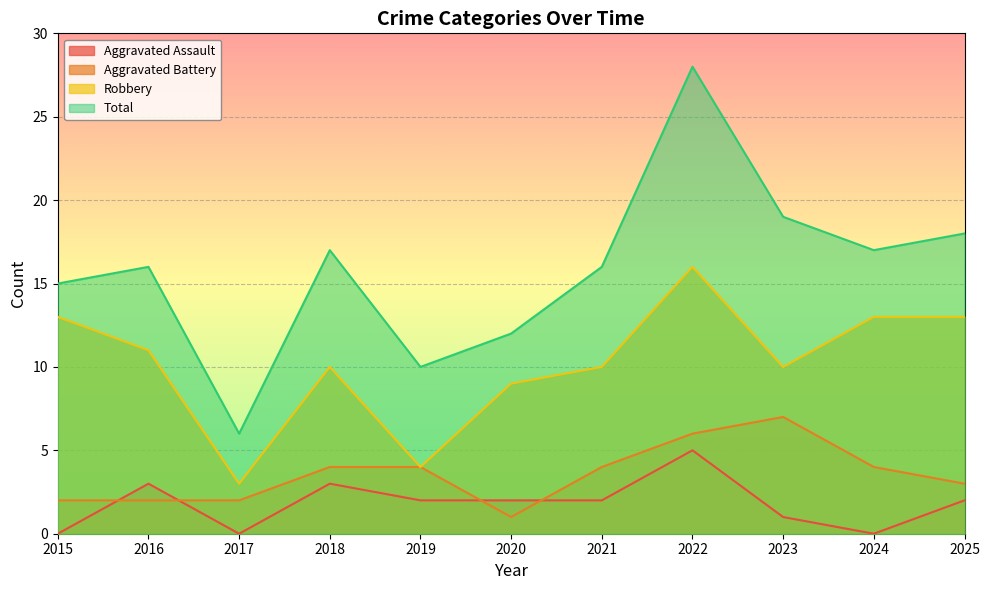

Reading left to right, extract all data points from this chart.

Aggravated Assault: 2015=0	2016=3	2017=0	2018=3	2019=2	2020=2	2021=2	2022=5	2023=1	2024=0	2025=2
Aggravated Battery: 2015=2	2016=2	2017=2	2018=4	2019=4	2020=1	2021=4	2022=6	2023=7	2024=4	2025=3
Robbery: 2015=13	2016=11	2017=3	2018=10	2019=4	2020=9	2021=10	2022=16	2023=10	2024=13	2025=13
Total: 2015=15	2016=16	2017=6	2018=17	2019=10	2020=12	2021=16	2022=28	2023=19	2024=17	2025=18